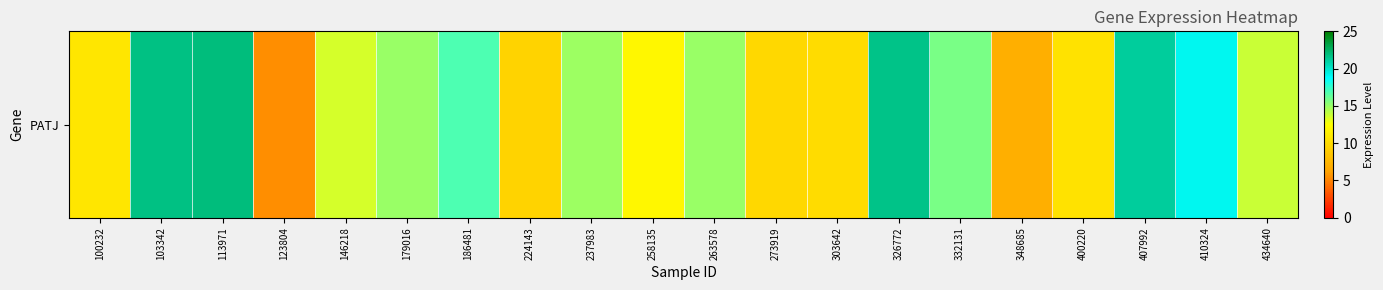

The value at 407992 is 6.8. True or false?

False